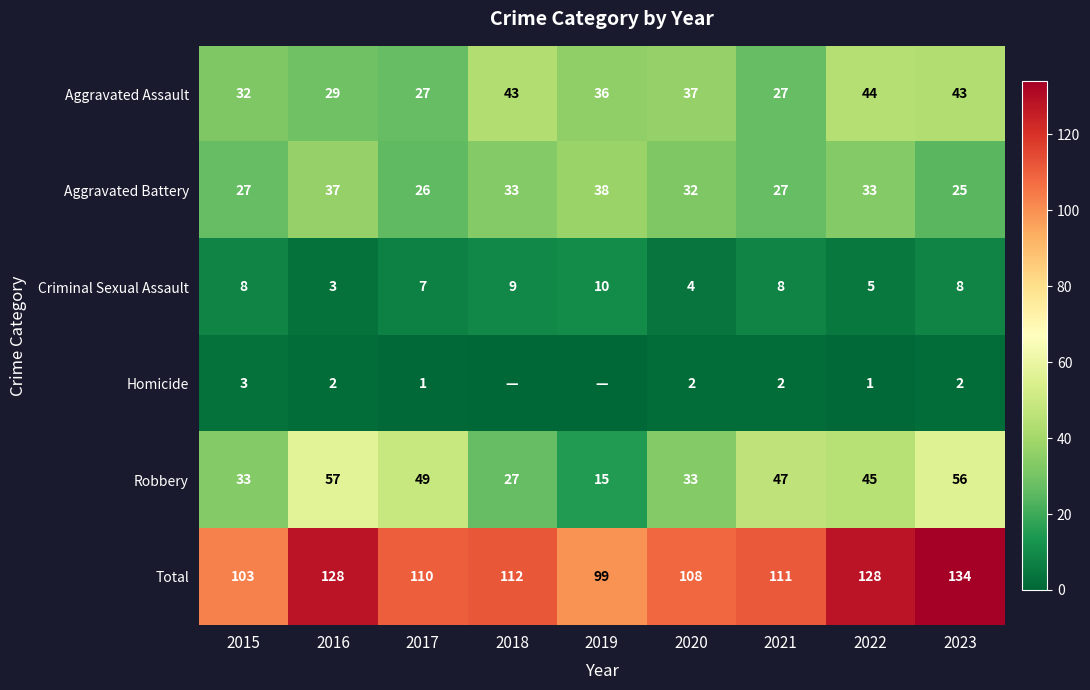

Is it true that Total equals 110 at 2017?

True